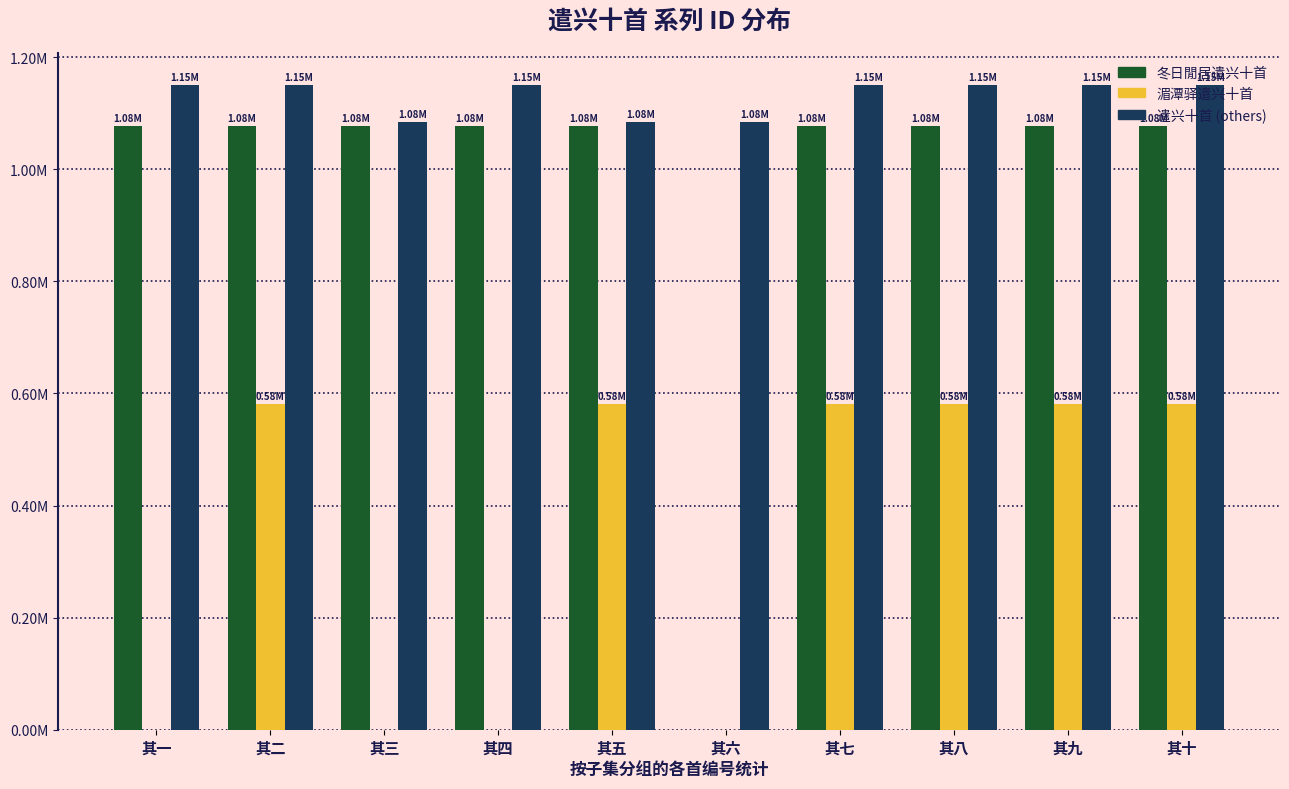

Is the value of 遣兴十首 (others) at 其八 greater than the value of 湄潭驿遣兴十首 at 其九?

Yes